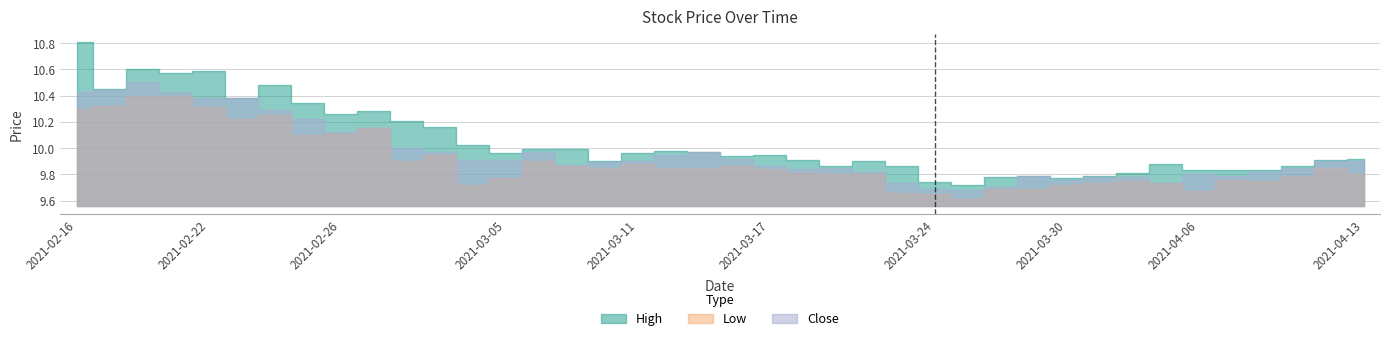

Between 2021-03-10 and 2021-03-22, which series saw the biggest shift?

Close